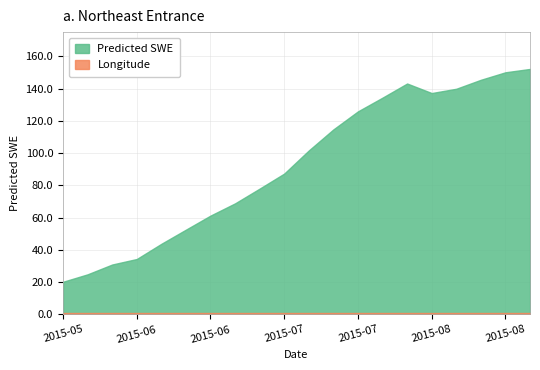

What is the average value?

92.3